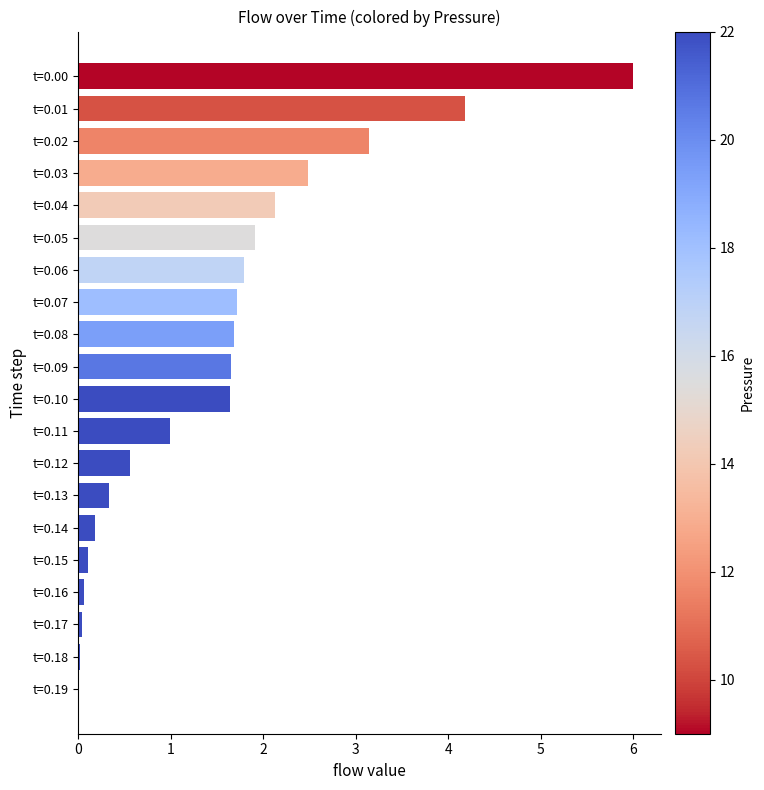

True or false: the data shows 0.3 at t=0.13.

True